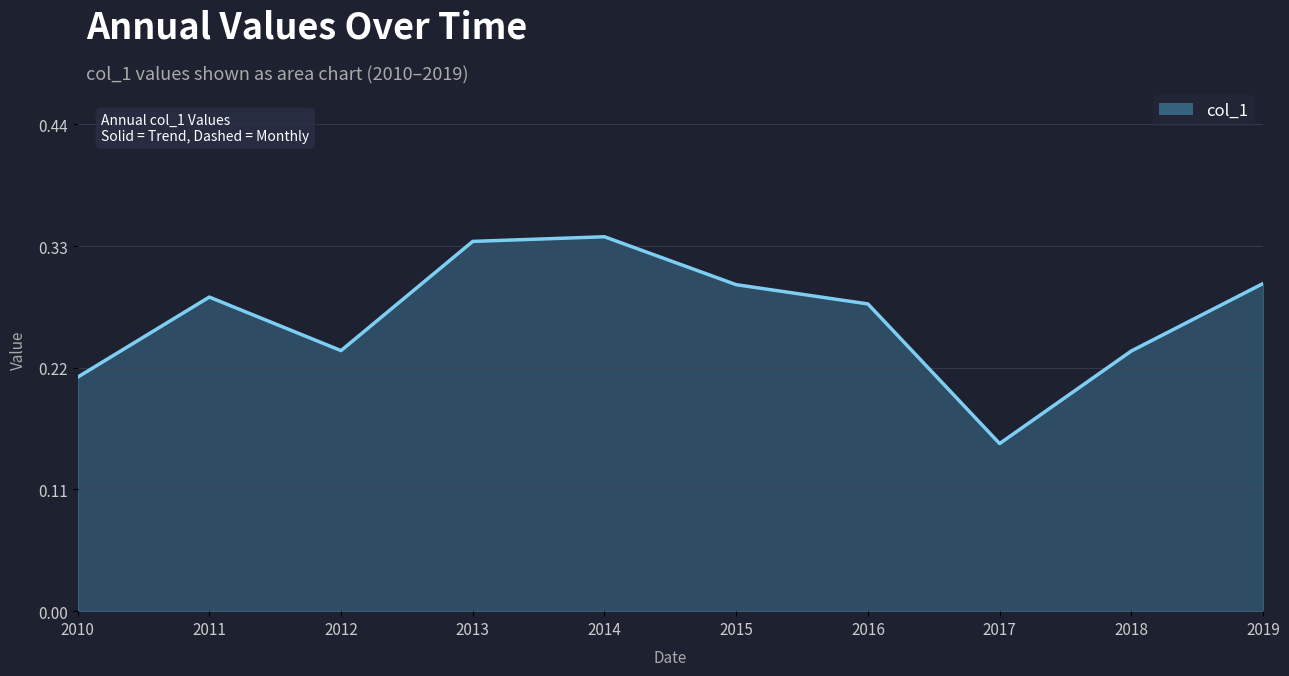

What is the sum of all values?

2.7